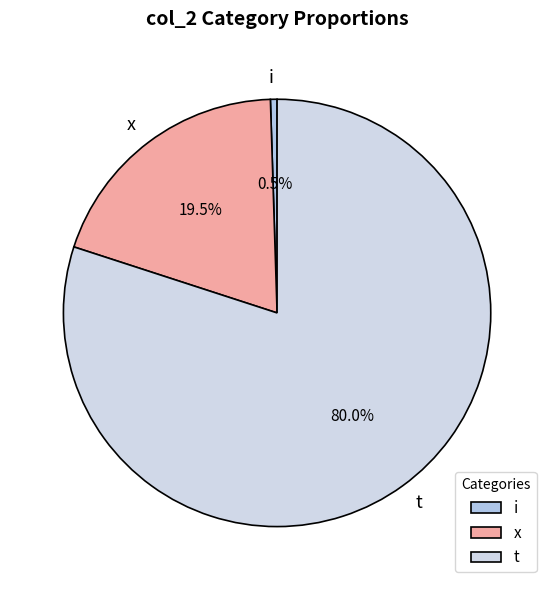

What is the total percentage of x and i?

20.0%